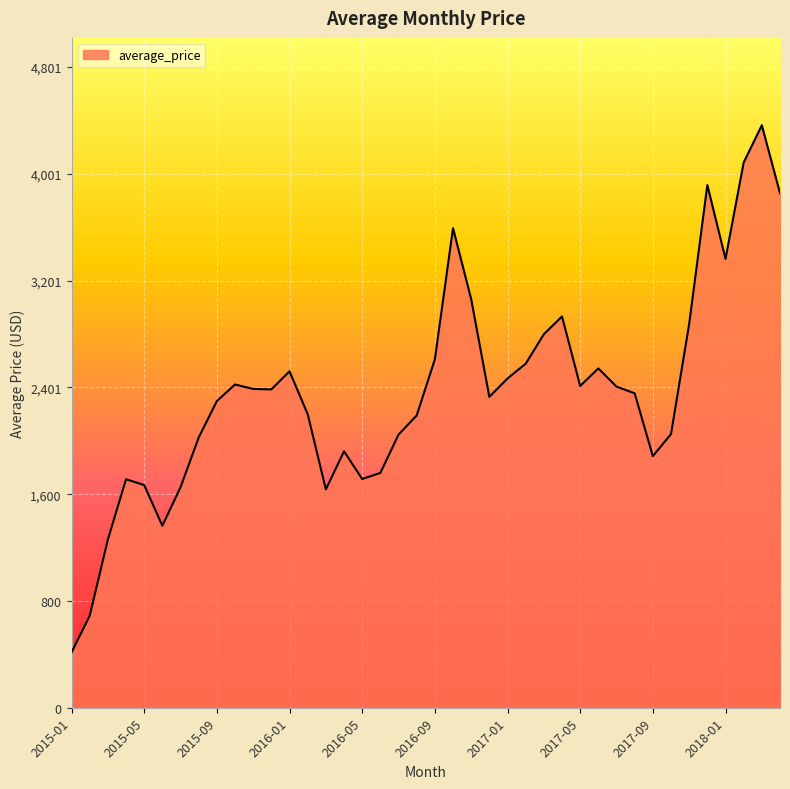

What is the smallest value displayed?

414.6